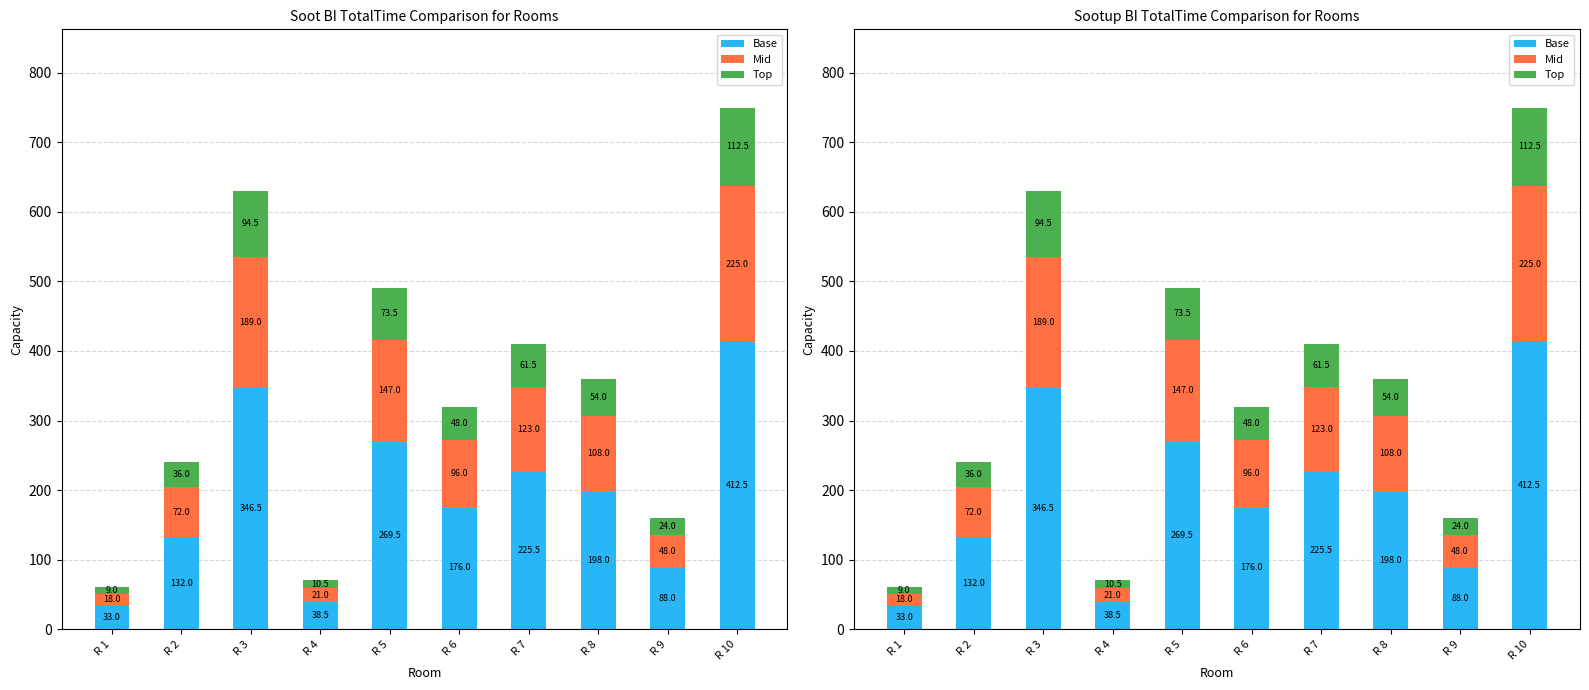

What value does the Mid series have at R 6?

96.0